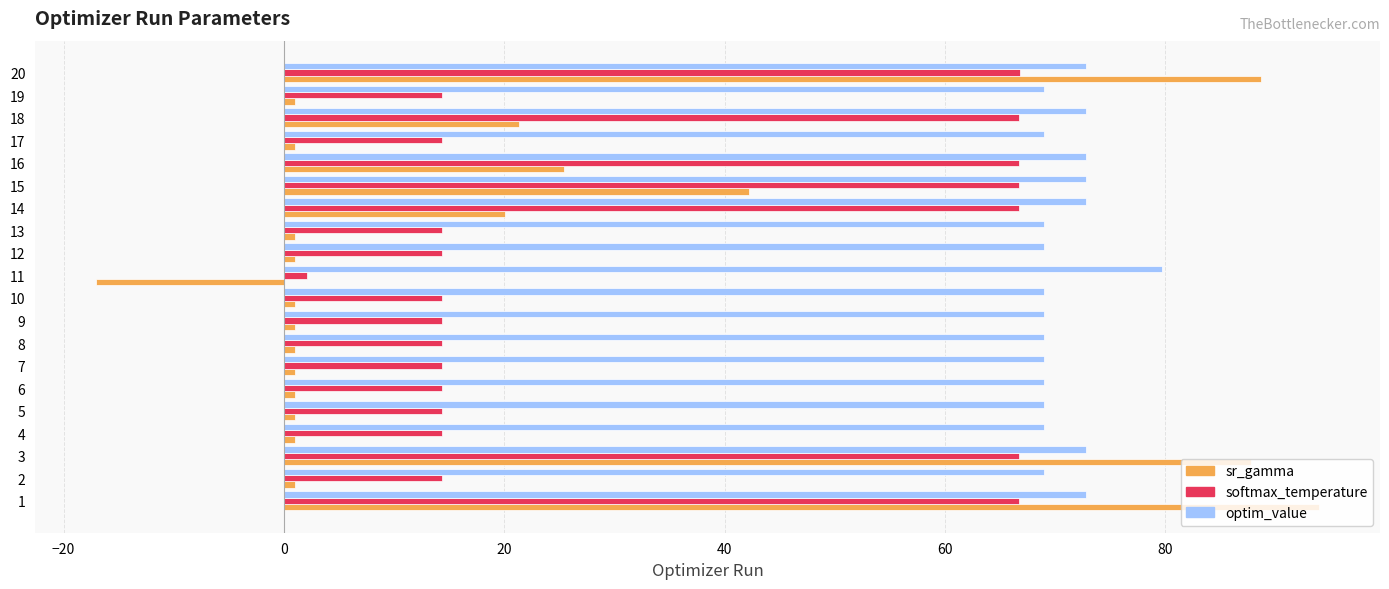

Is it true that optim_value equals 72.8 at 3?

True